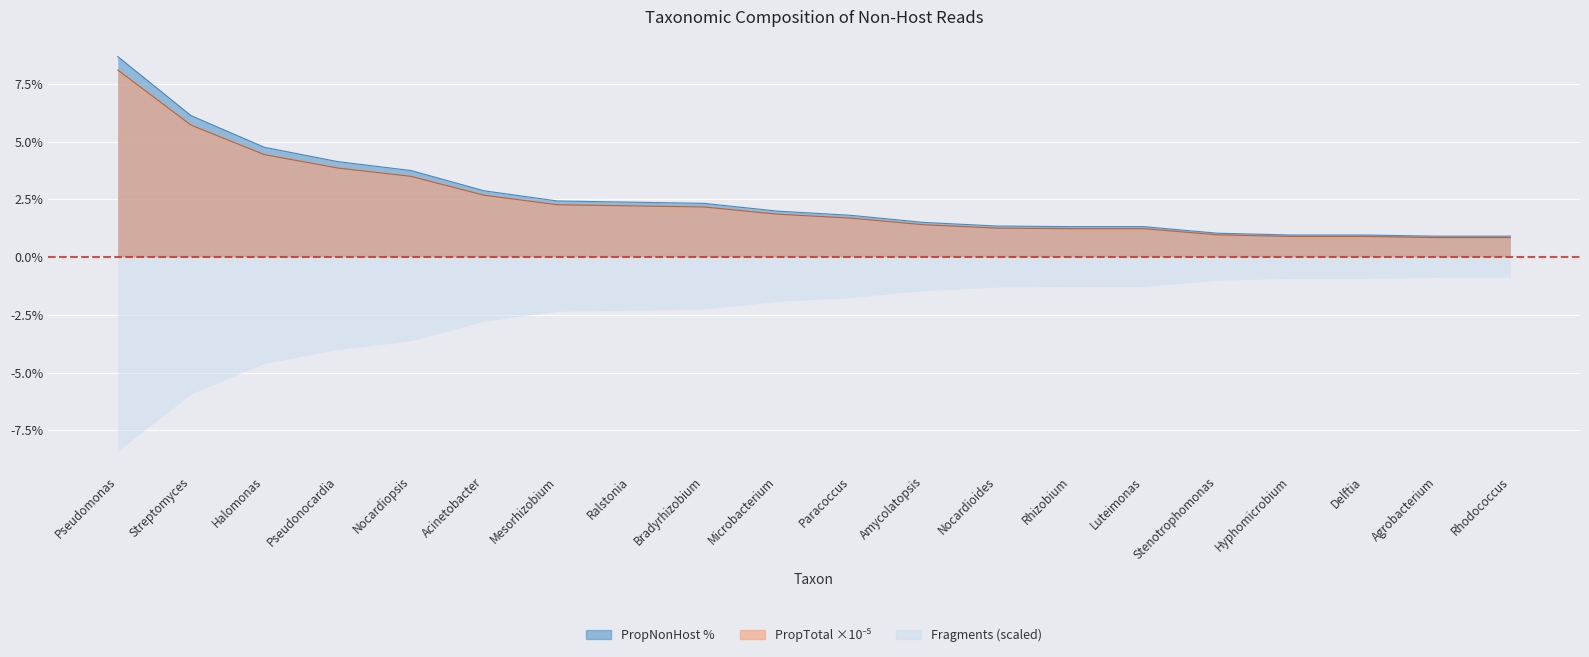

What is the label of the 13th point from the right?

Ralstonia